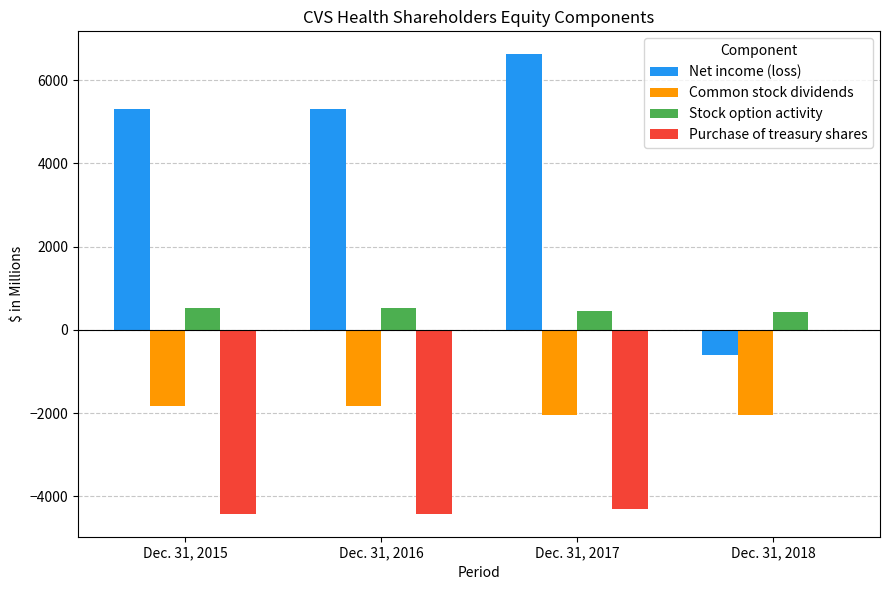

How many distinct data groups are displayed?

4